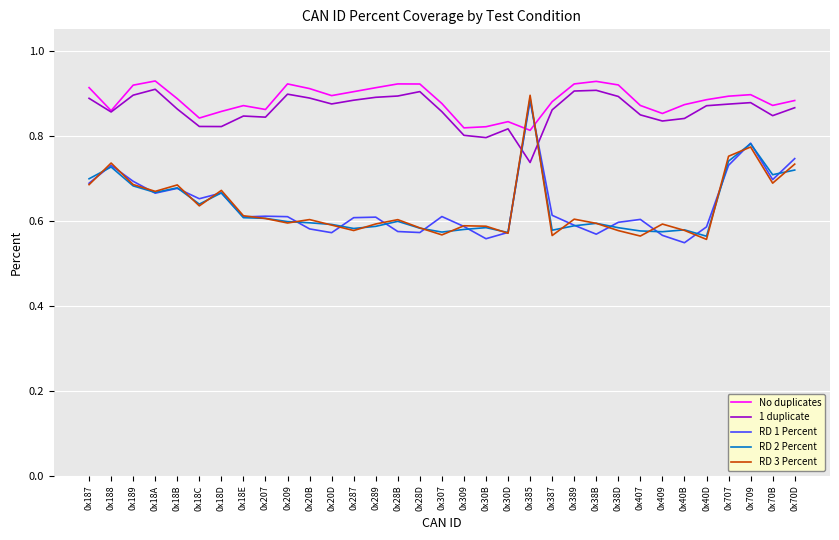

What is the spread (max minus min) of values at 0x287?

0.3